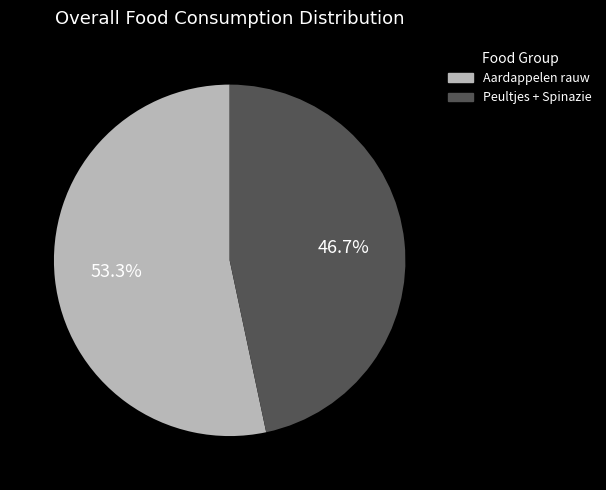

Does any single category account for the majority?

Yes